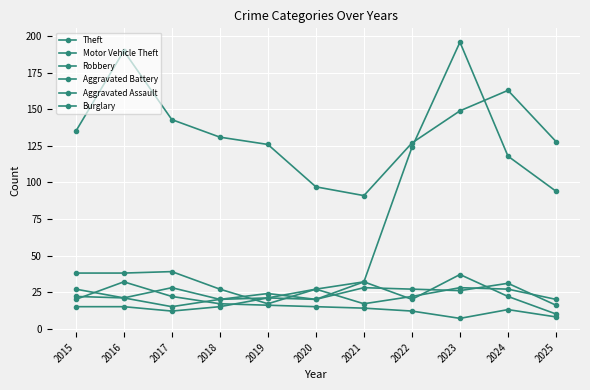

How many values in the Theft series are below 131?

5